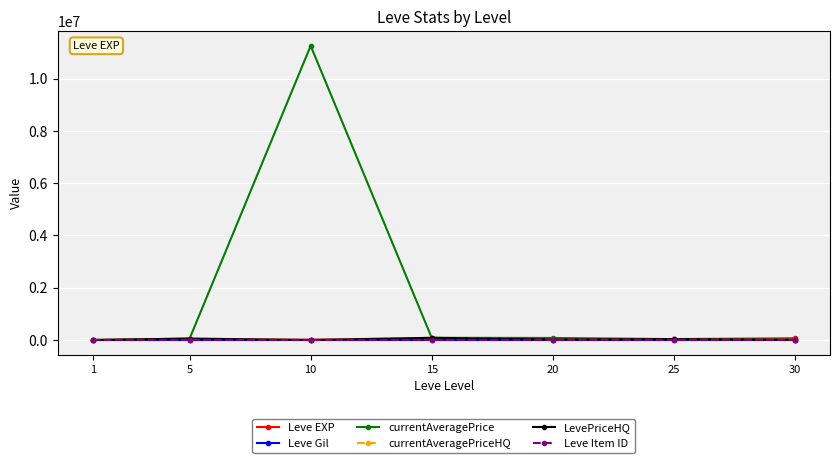

At which category does Leve EXP reach its first local peak?

15